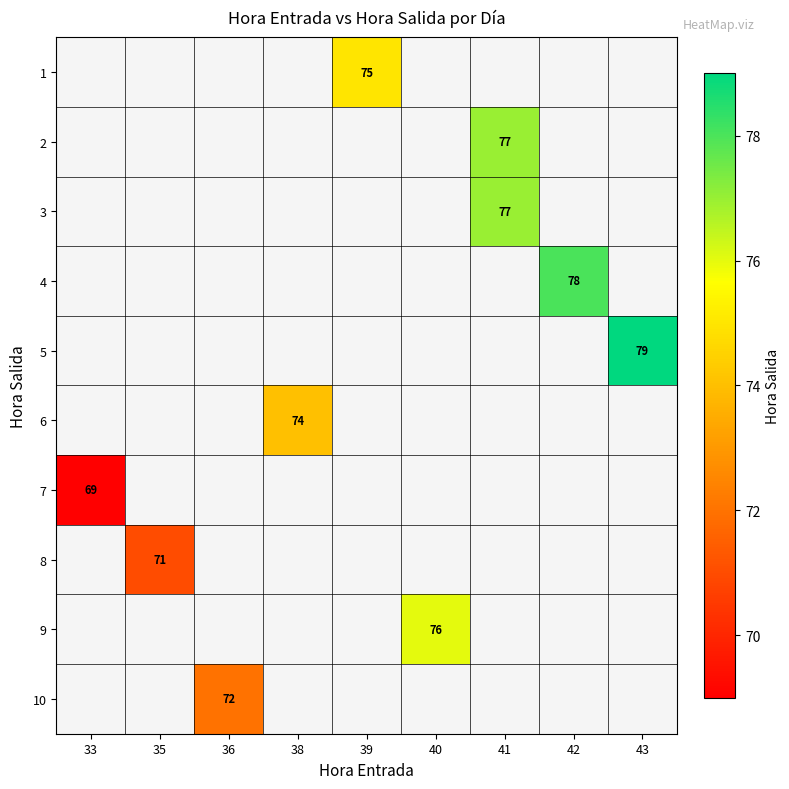

What is the minimum value shown in the chart?

69.0